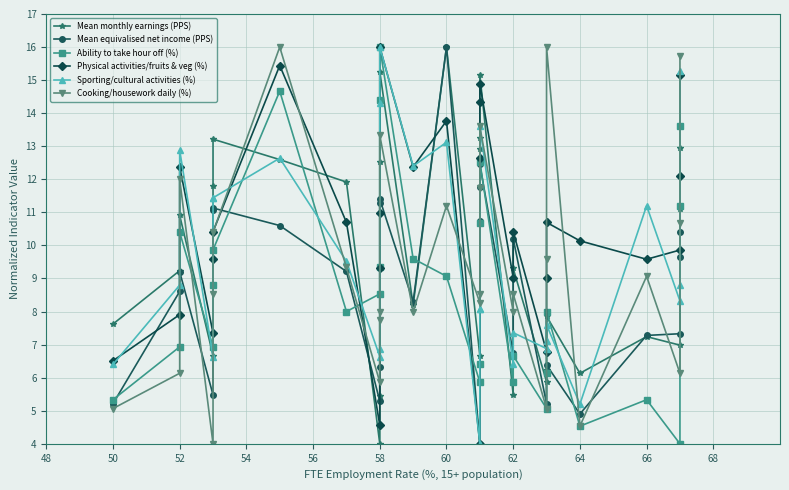

Which series has the largest total across all categories?

Physical activities/fruits & veg (%)